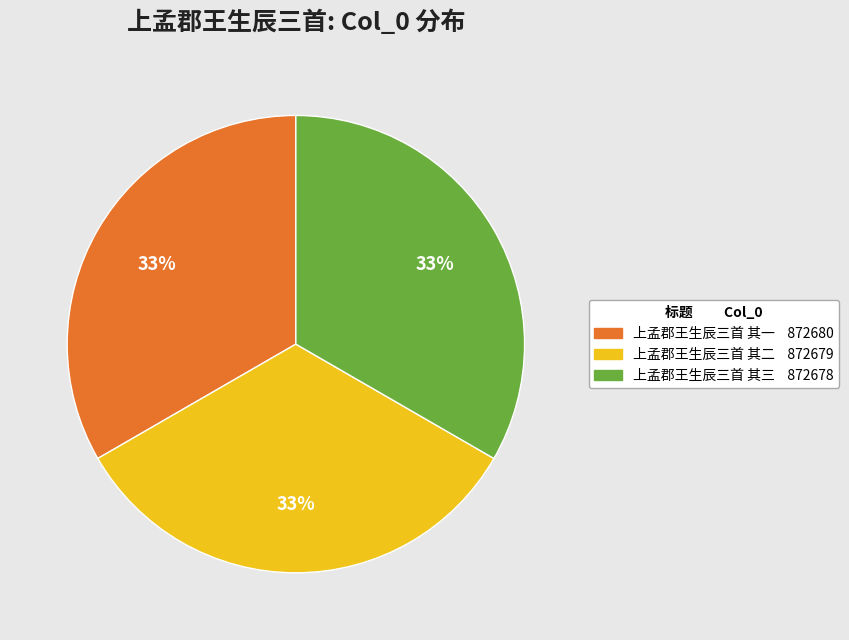

What is the ratio of the value at 上孟郡王生辰三首 其一 to the value at 上孟郡王生辰三首 其二?

1.0